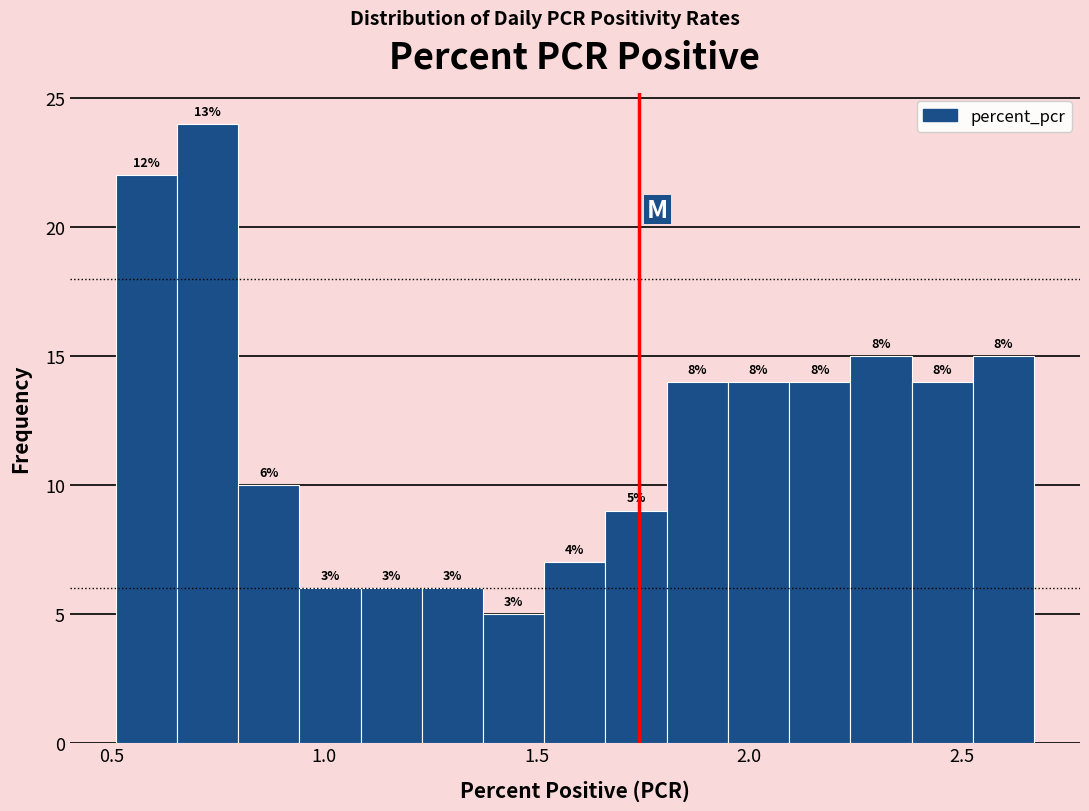

Read against the x-axis, roughly where is the centre of the tallest bar?

0.75